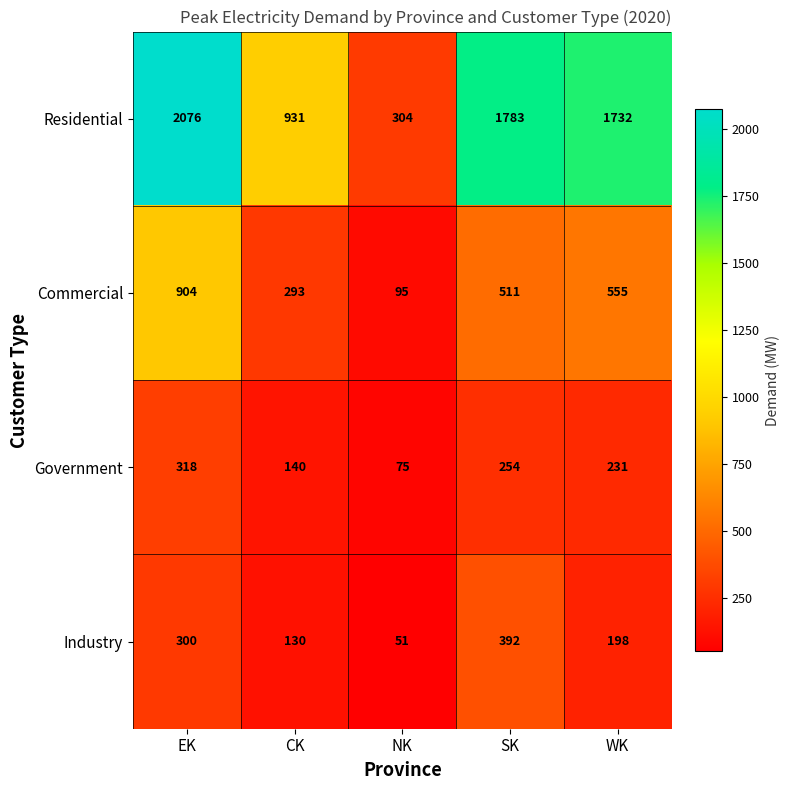

At how many categories does at least one series exceed 180?

5